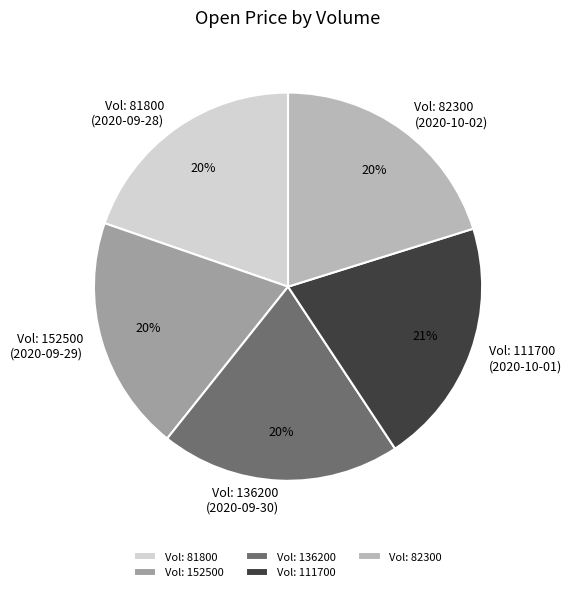

What percentage is the Vol: 136200 (2020-09-30) slice, to the nearest percent?

20%